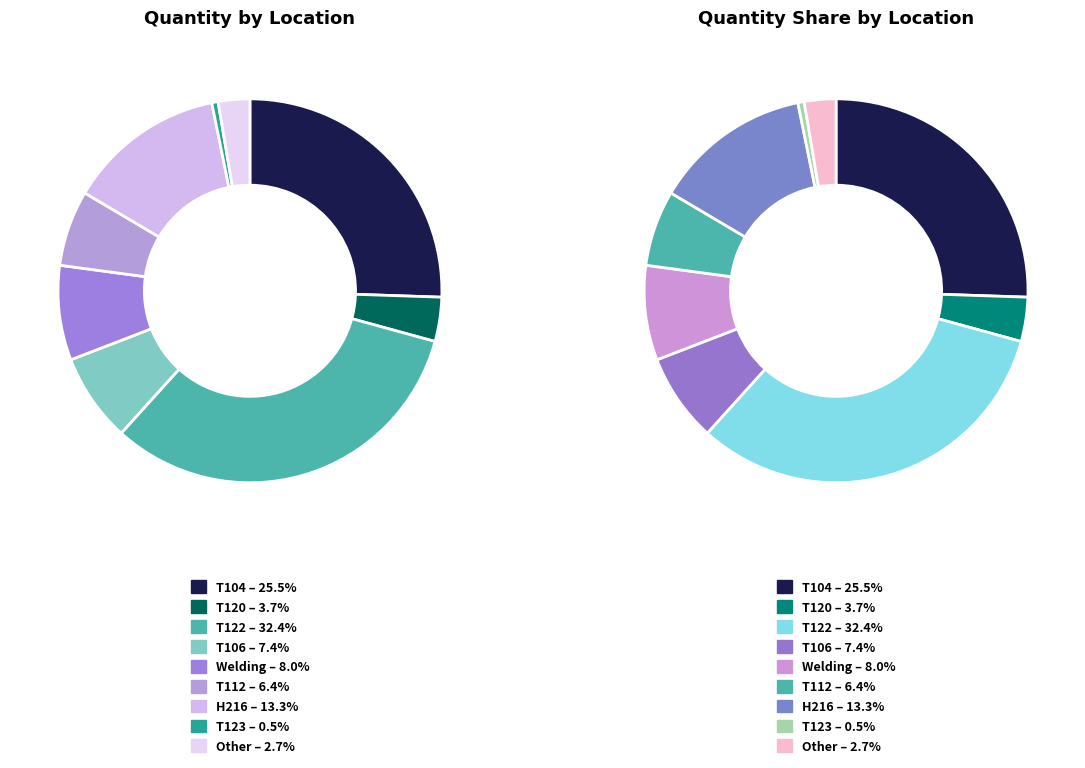

Is there a majority slice in this chart?

No